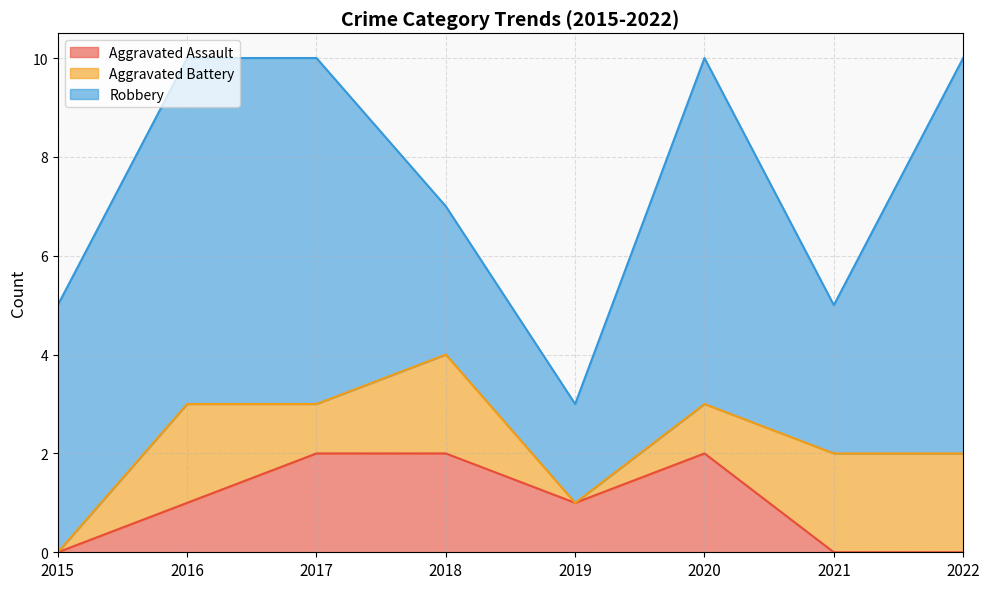

What is the difference between the maximum and second lowest values in the Robbery series?

5